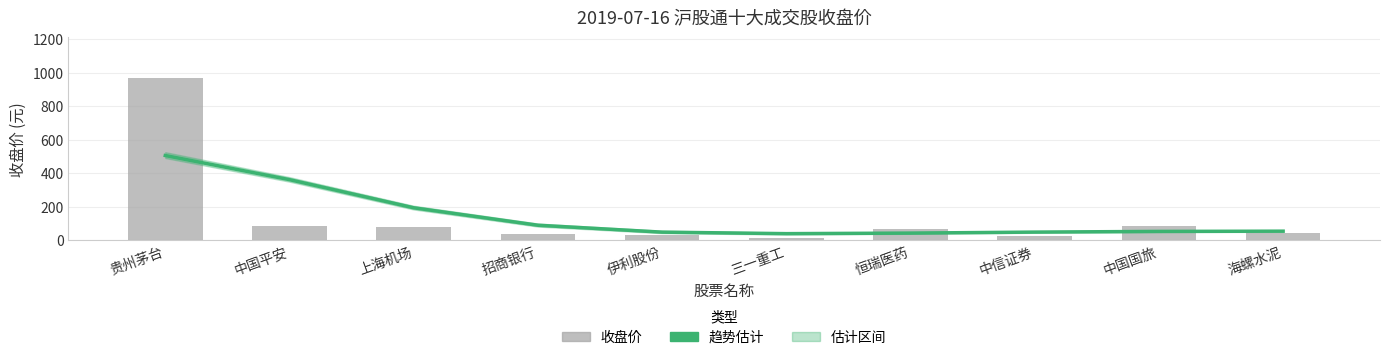

Which category has the lowest value in the 收盘价 series?

三一重工